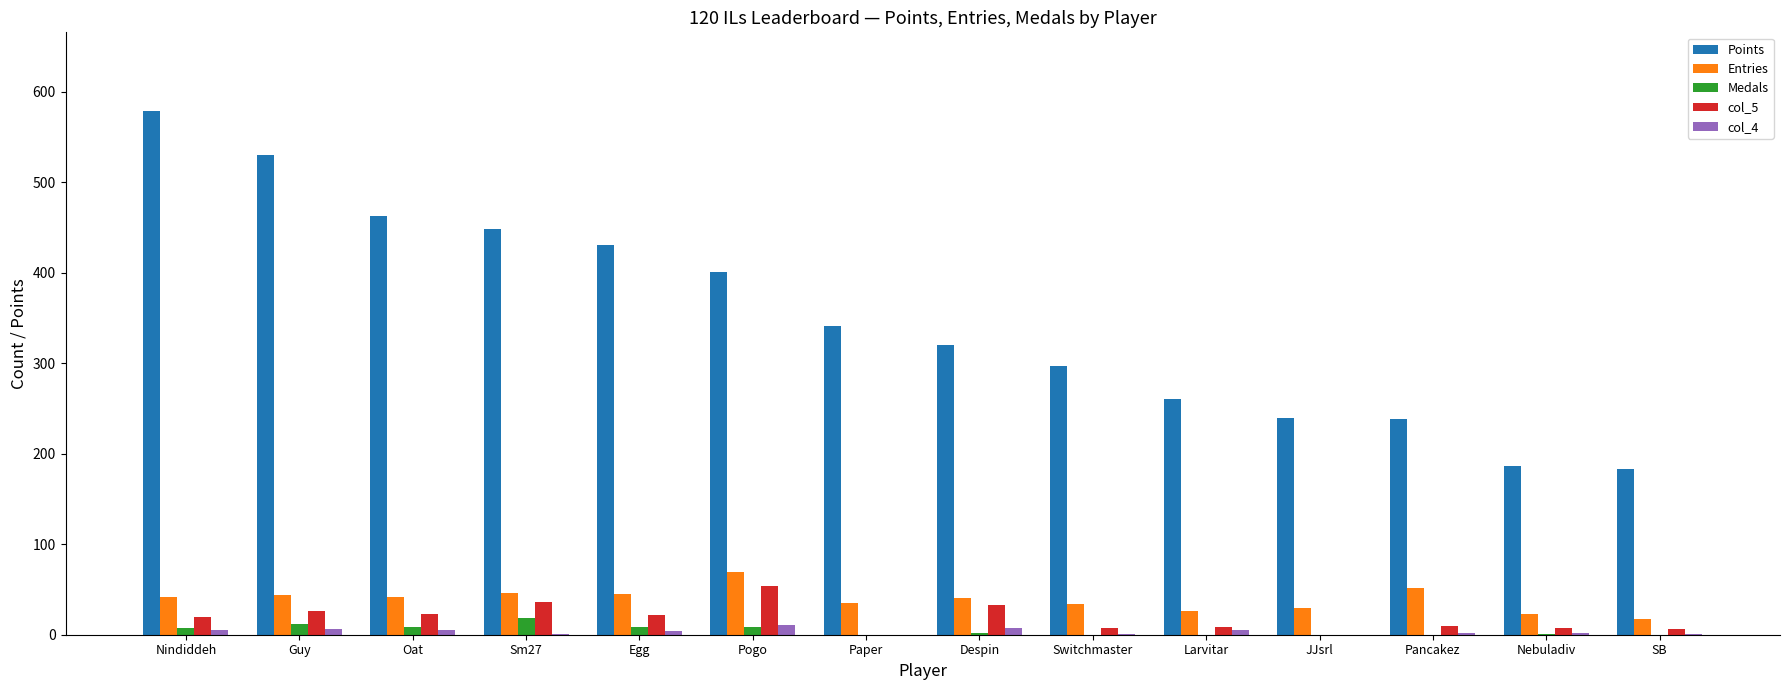

What is the difference between the col_4 values at Paper and Larvitar?

5